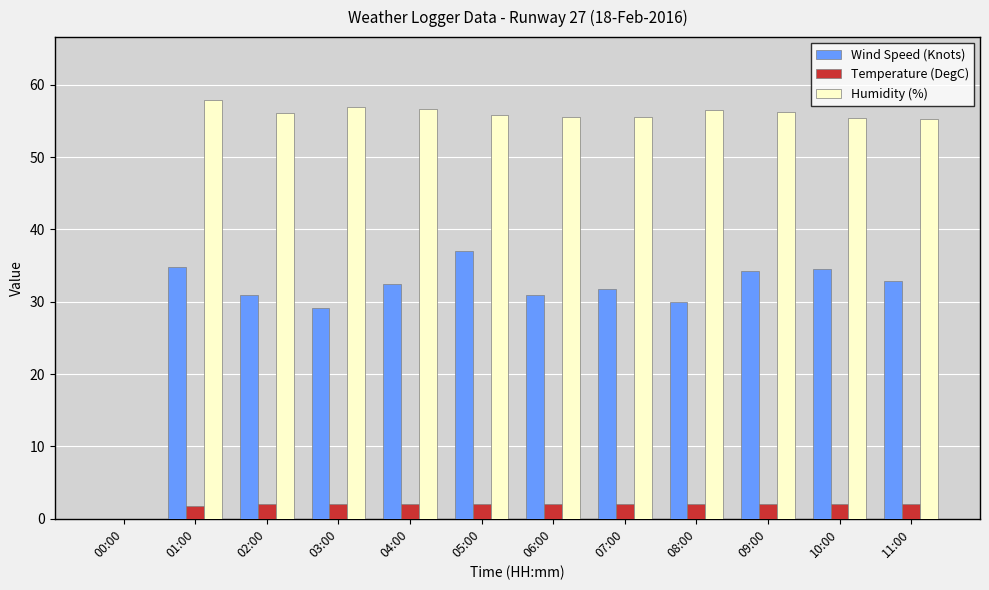

Is it true that Wind Speed (Knots) equals 23.9 at 10:00?

False